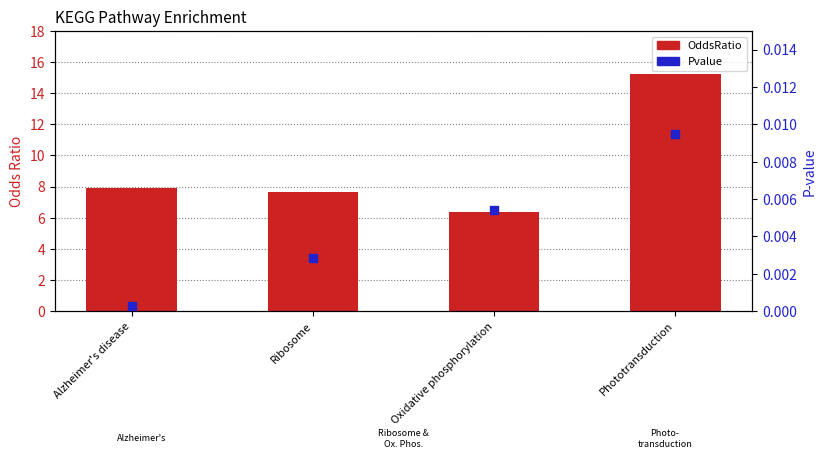

At which category is the sum across all series the highest?

Phototransduction